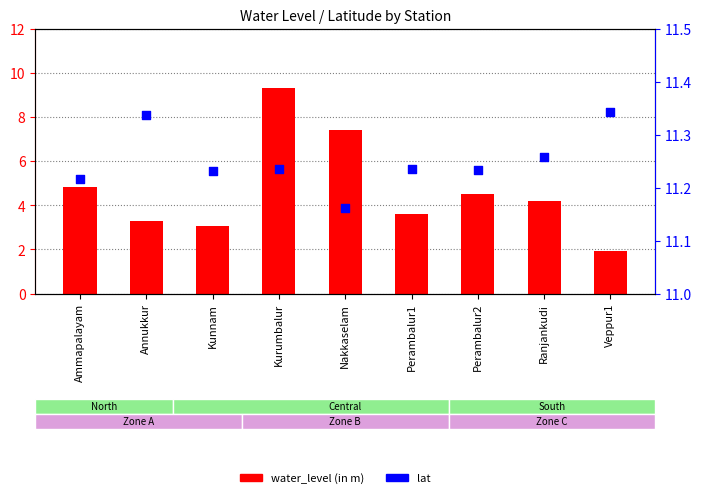

At how many categories does at least one series exceed 9?

9